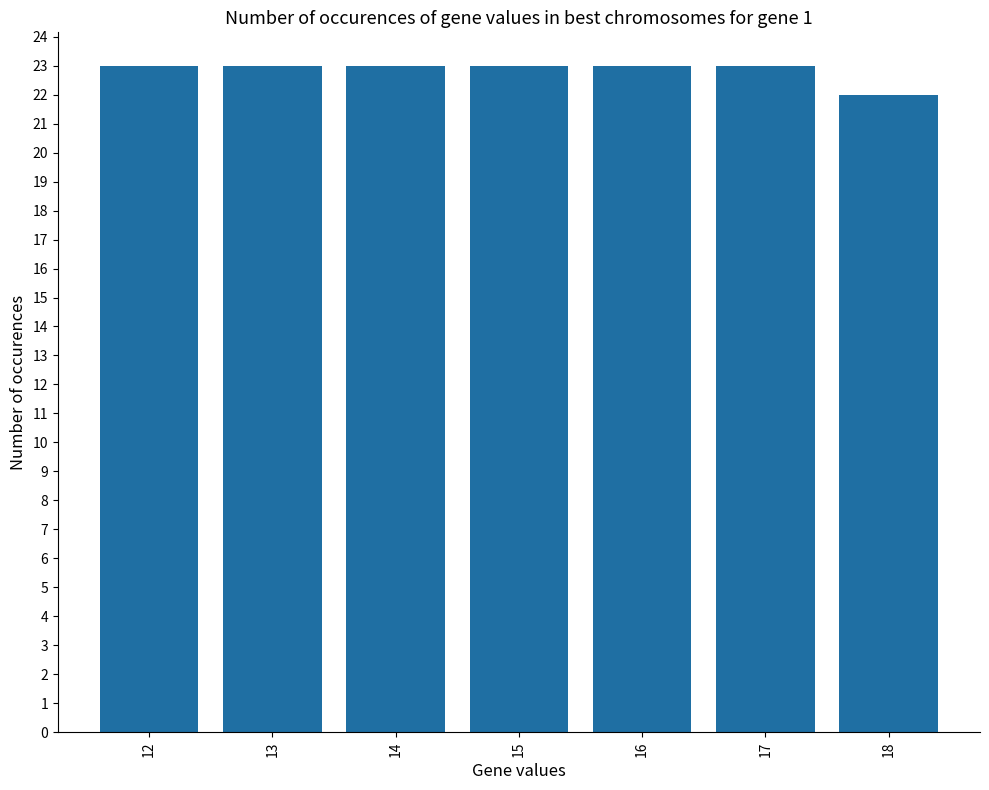

Which category has the lowest value across all series?

18